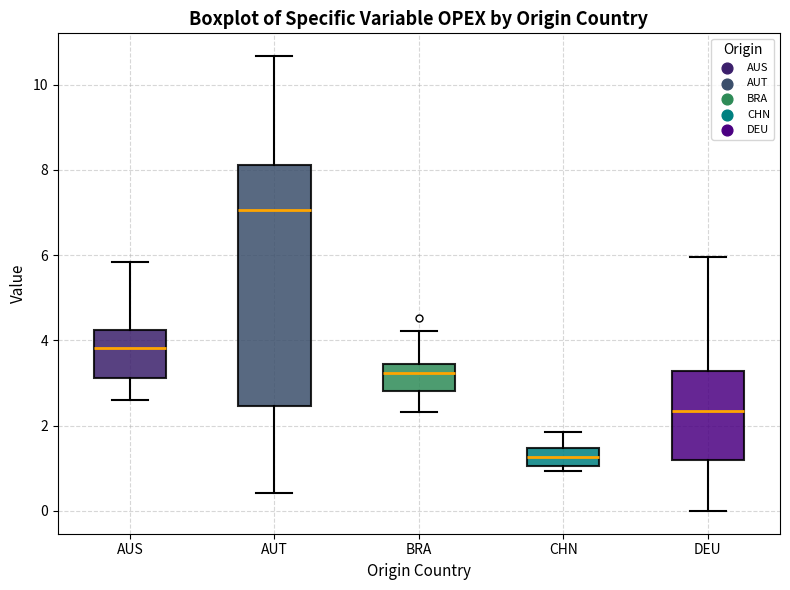

Reading left to right, read every box against the y-axis: the position of its median line, the range the box covers, and the ends of its whiskers. The values are not printed on the chart, so give them approximately, as read against the axis.

AUS: median 3.8, box 3.2 to 4.2, whiskers 2.6 to 5.8
AUT: median 7.0, box 2.4 to 8.2, whiskers 0.4 to 10.6
BRA: median 3.2, box 2.8 to 3.4, whiskers 2.4 to 4.2
CHN: median 1.2, box 1.0 to 1.4, whiskers 1.0 (just below the box's lower edge) to 1.8
DEU: median 2.4, box 1.2 to 3.2, whiskers 0.0 to 6.0